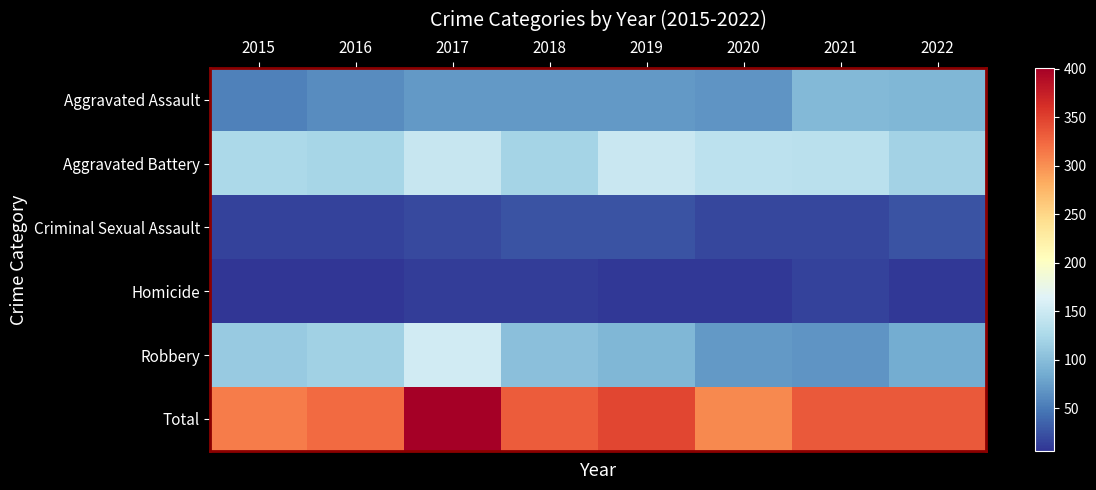

Reading right to left, what are all the values shown in this chart?

Aggravated Assault: 2022=95	2021=97	2020=68	2019=71	2018=71	2017=72	2016=62	2015=54
Aggravated Battery: 2022=119	2021=136	2020=138	2019=147	2018=121	2017=145	2016=123	2015=126
Criminal Sexual Assault: 2022=25	2021=18	2020=18	2019=25	2018=26	2017=19	2016=14	2015=15
Homicide: 2022=9	2021=15	2020=9	2019=8	2018=12	2017=12	2016=6	2015=6
Robbery: 2022=86	2021=68	2020=71	2019=95	2018=102	2017=153	2016=118	2015=111
Total: 2022=334	2021=334	2020=304	2019=346	2018=332	2017=401	2016=323	2015=312